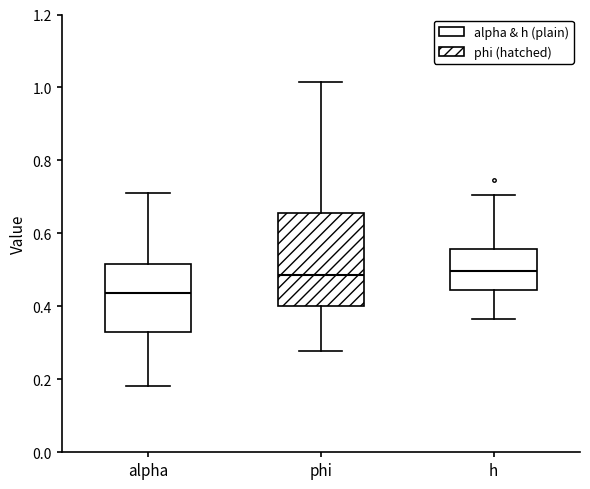

Which box has the lowest median line?

alpha